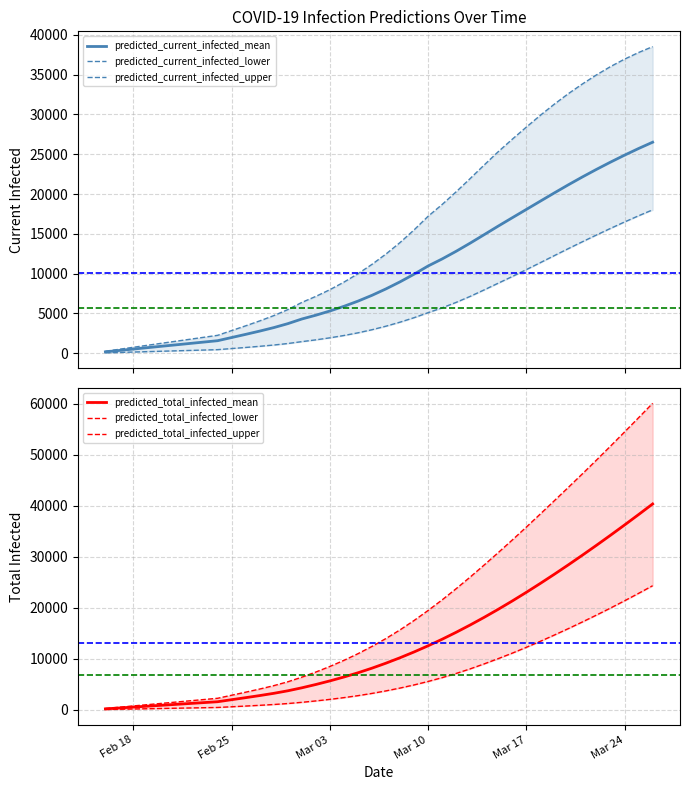

What is the sum of all predicted_total_infected_upper values?

794952